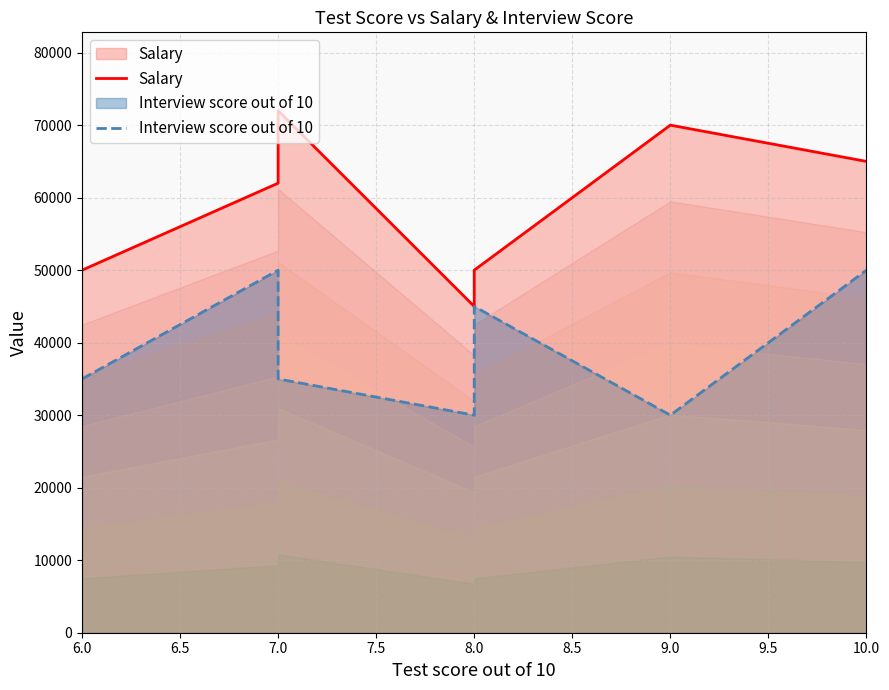

What is the value of the Interview score out of 10 point at the 1st from the left?

35000